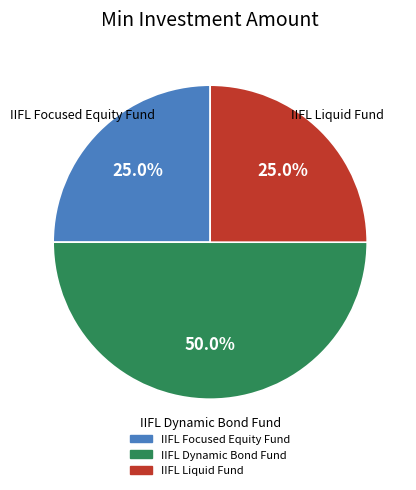

Count the number of slices in the pie.

3